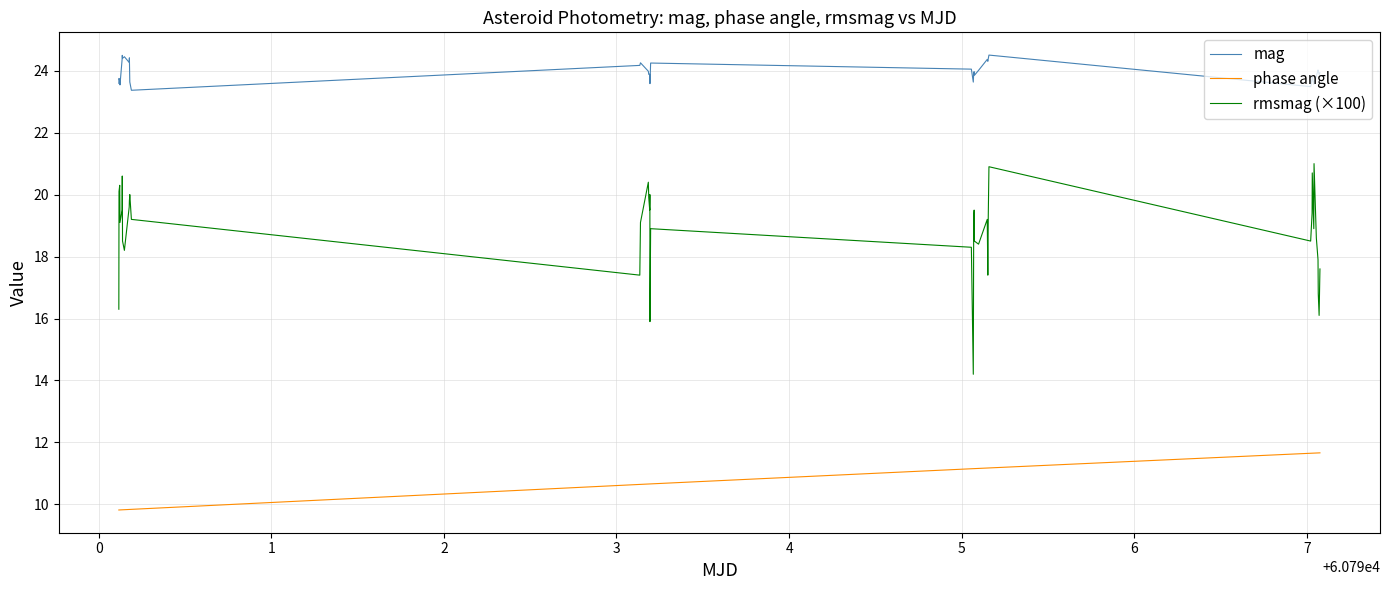

What is the maximum value for mag?

24.5